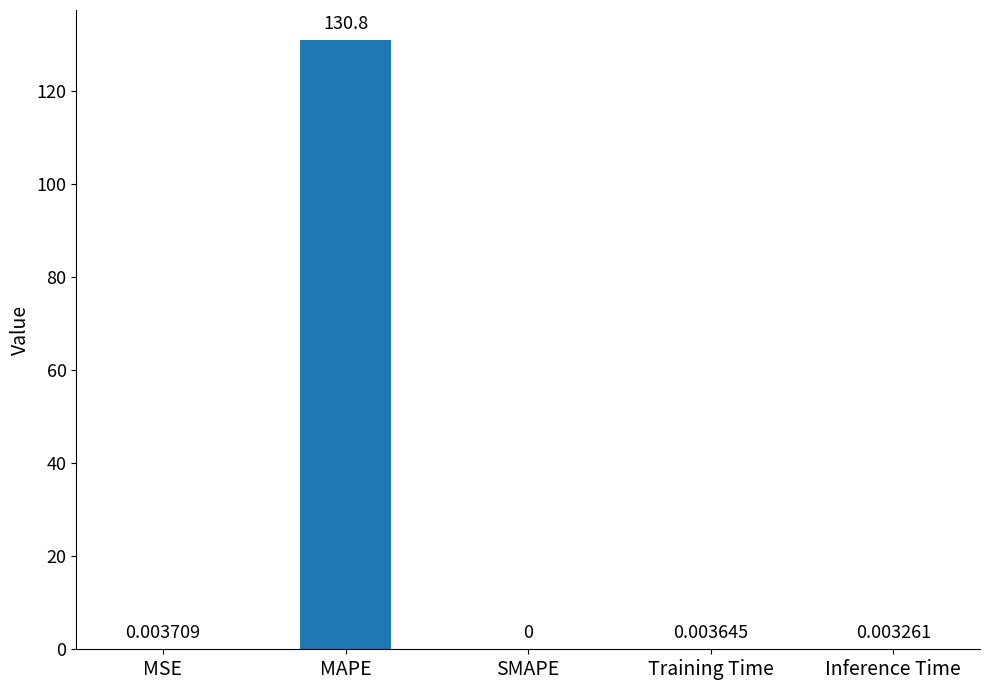

At which label is the value closest to 65?

MSE